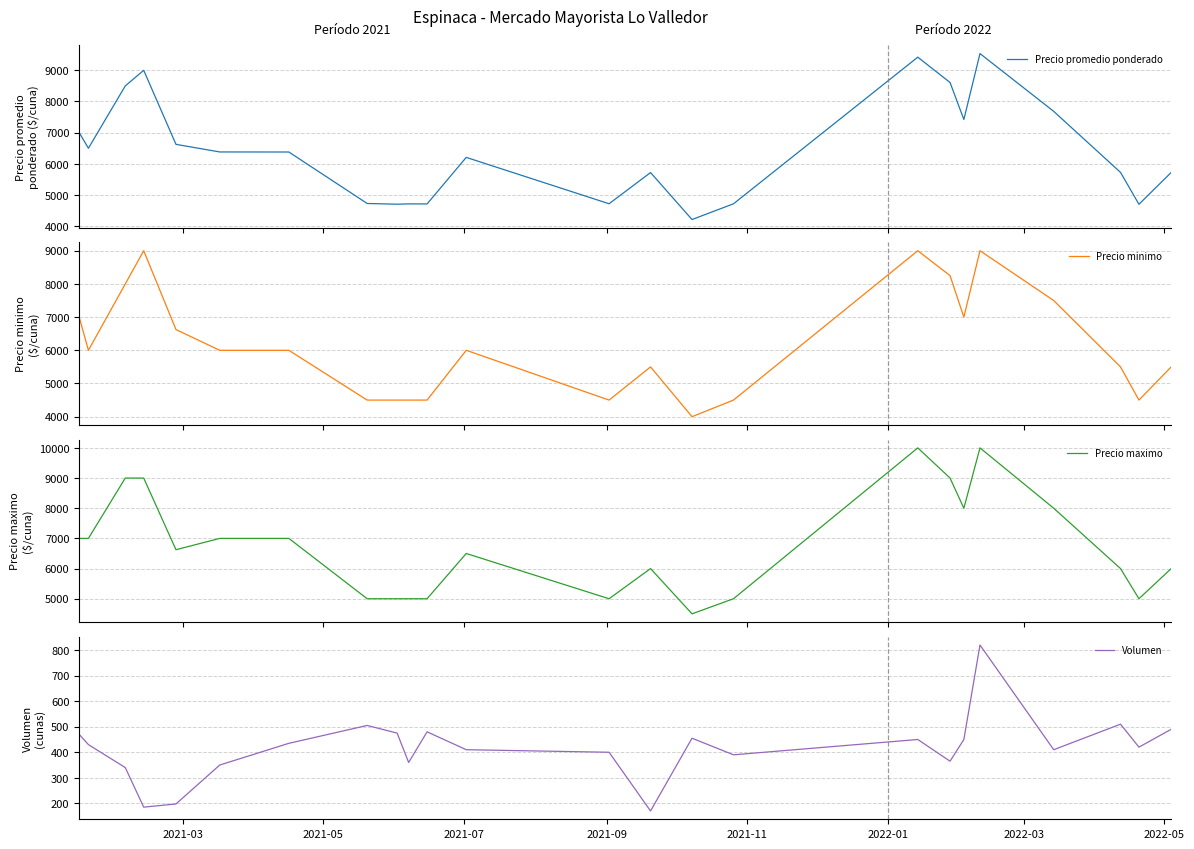

Where is Precio promedio ponderado nearest to the value 6875?

2021-03